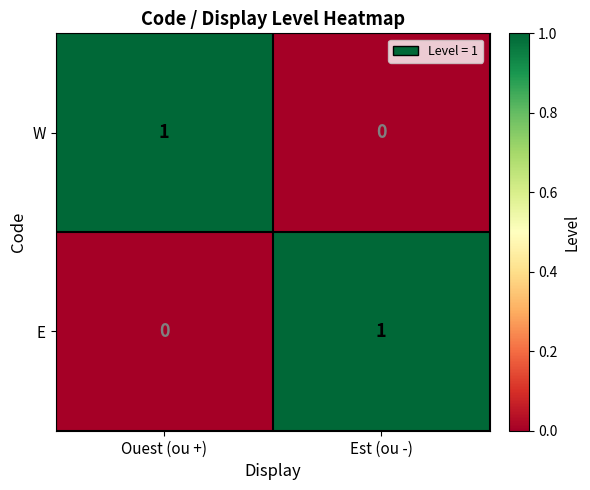

List the labels in order of E value, largest first.

Est (ou -), Ouest (ou +)